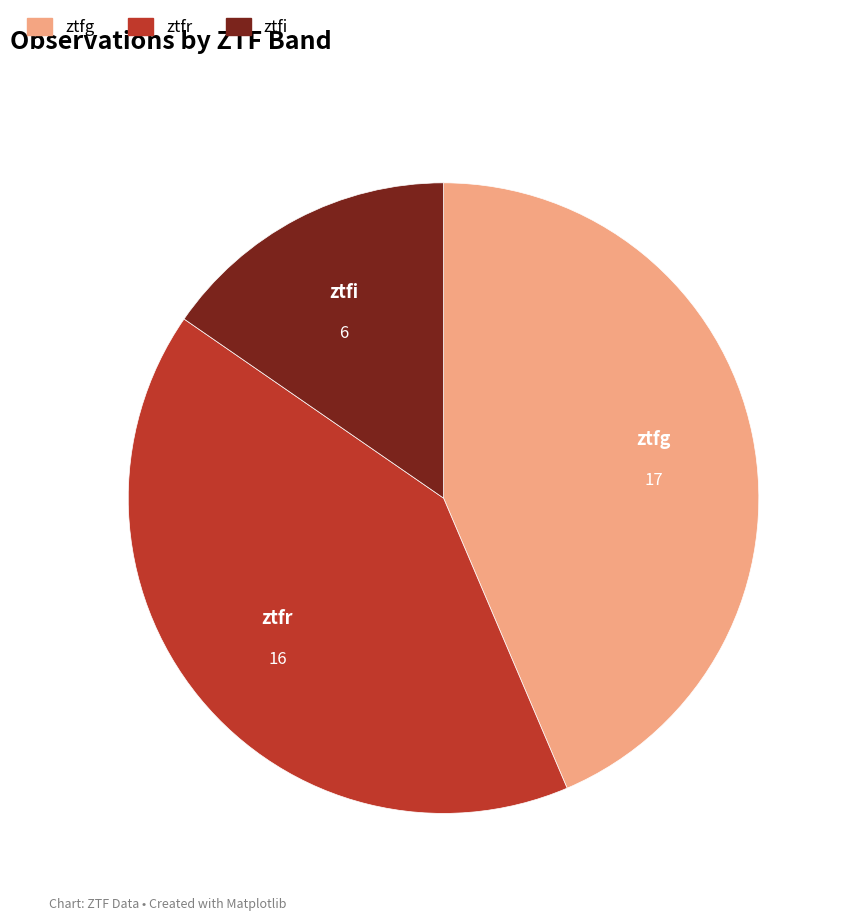

Is ztfg the majority of the pie?

No